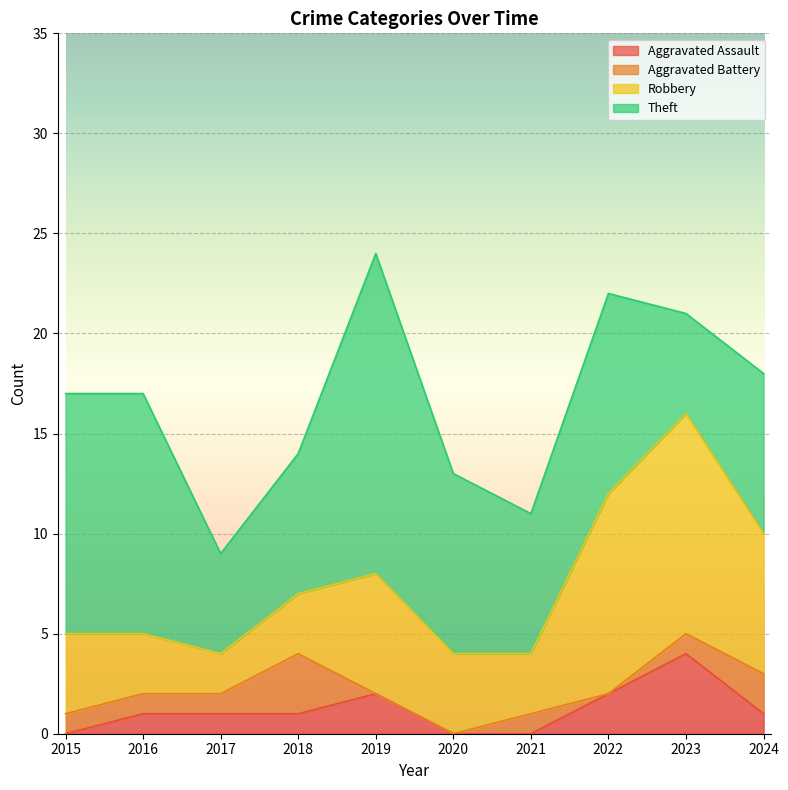

Which label corresponds to the largest value in the chart?

2019